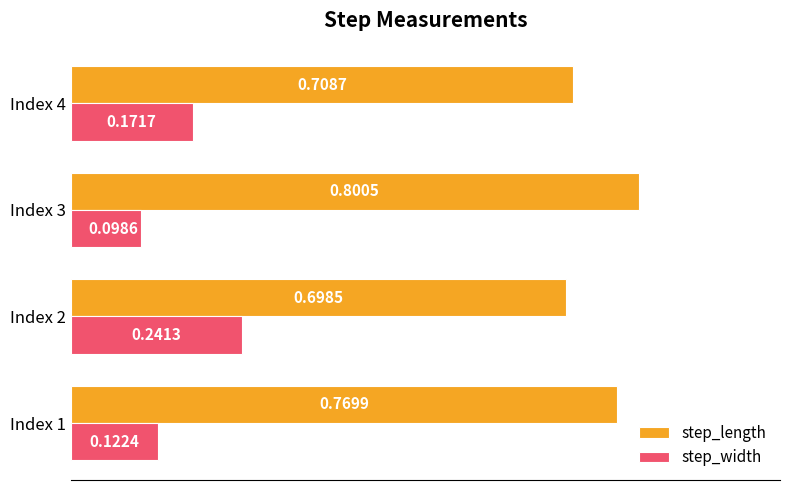

What is the sum of all step_length values?

3.0